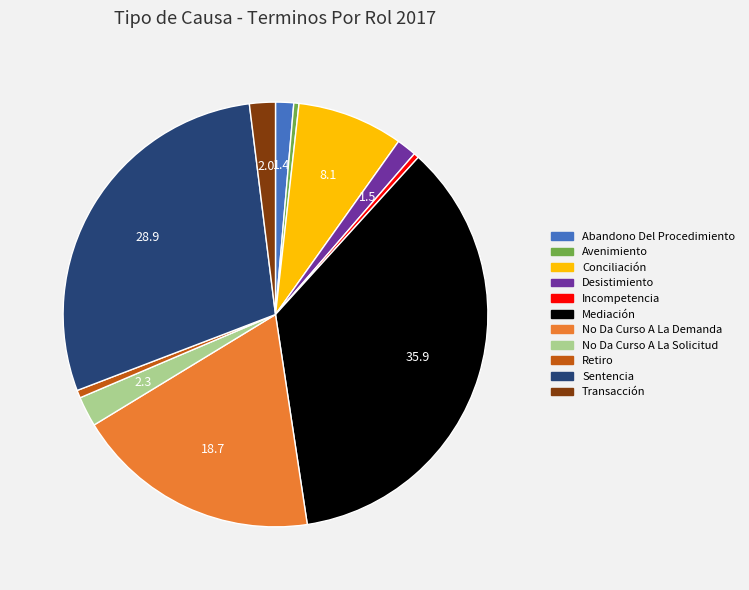

True or false: Mediación accounts for 36% of the total.

True